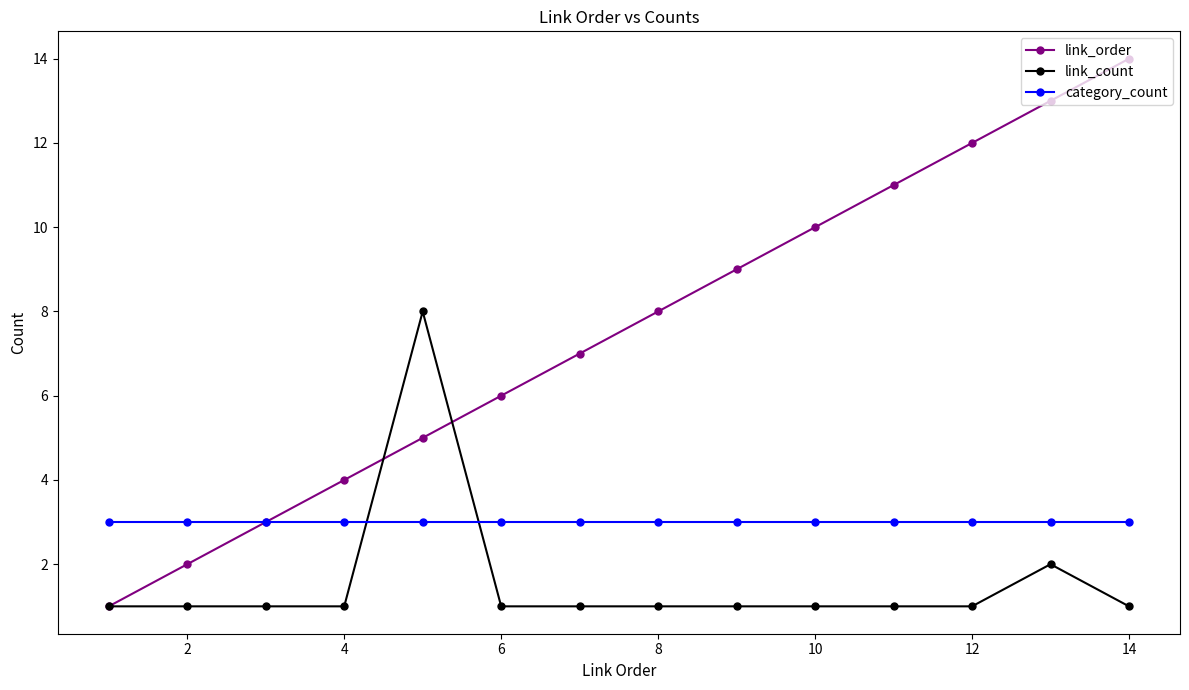

Which series has the widest spread of values?

link_order